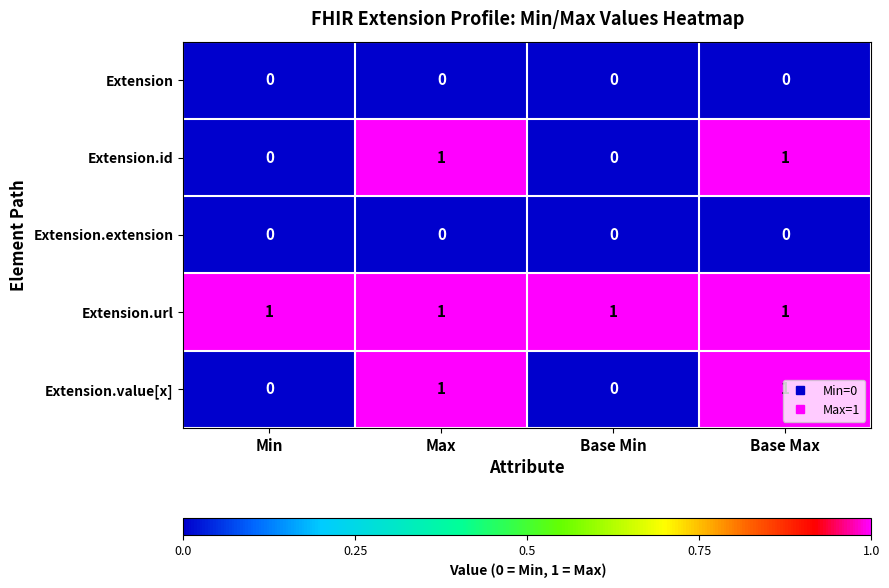

True or false: Extension has a value of 0 at Max.

True